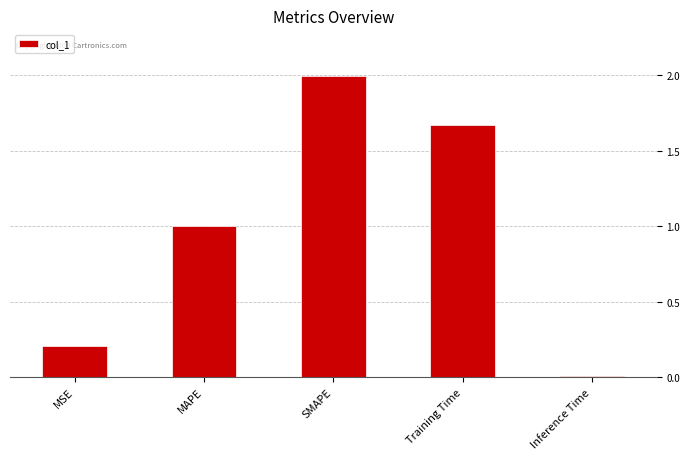

Are the bars horizontal?

No